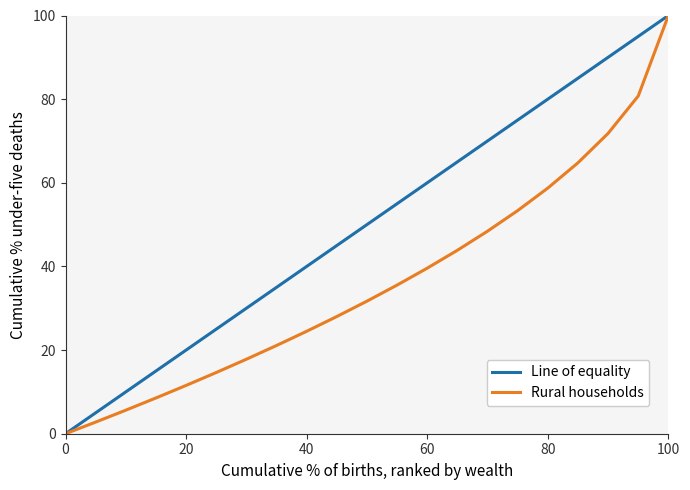

How many values in the Rural households series exceed 31?

11